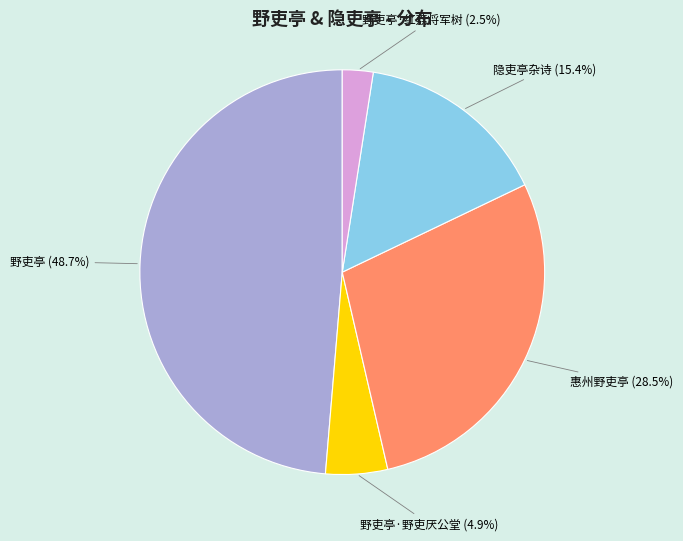

How many slices are in this pie chart?

5